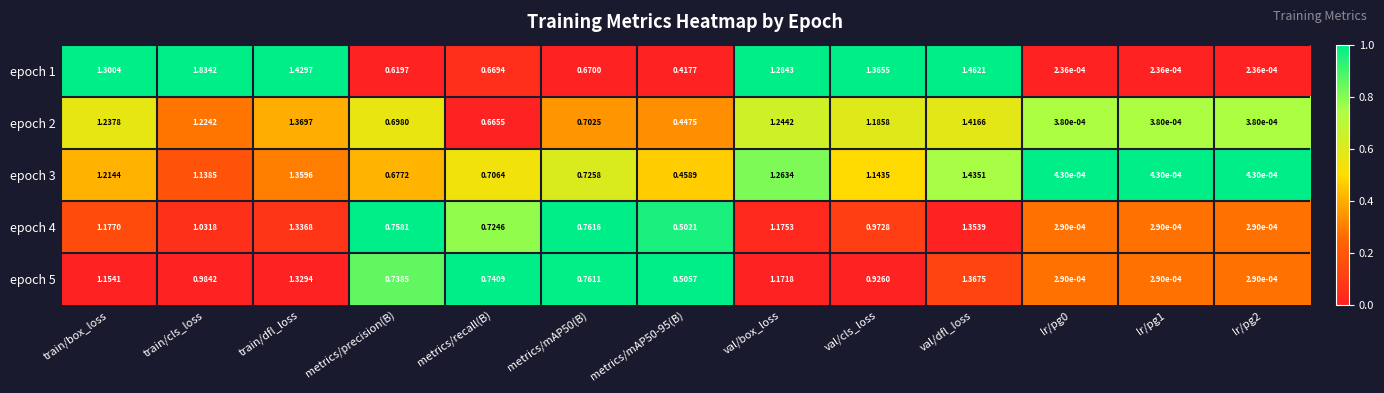

Which series has the largest total across all categories?

epoch 1